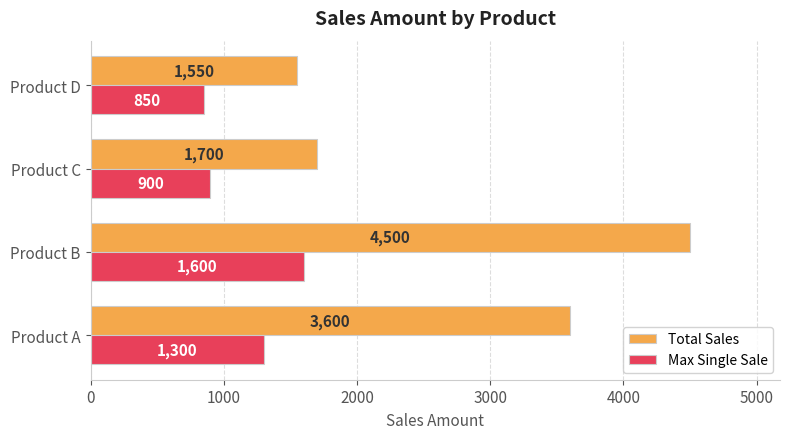

Rank the series by their maximum value, from lowest to highest.

Max Single Sale, Total Sales